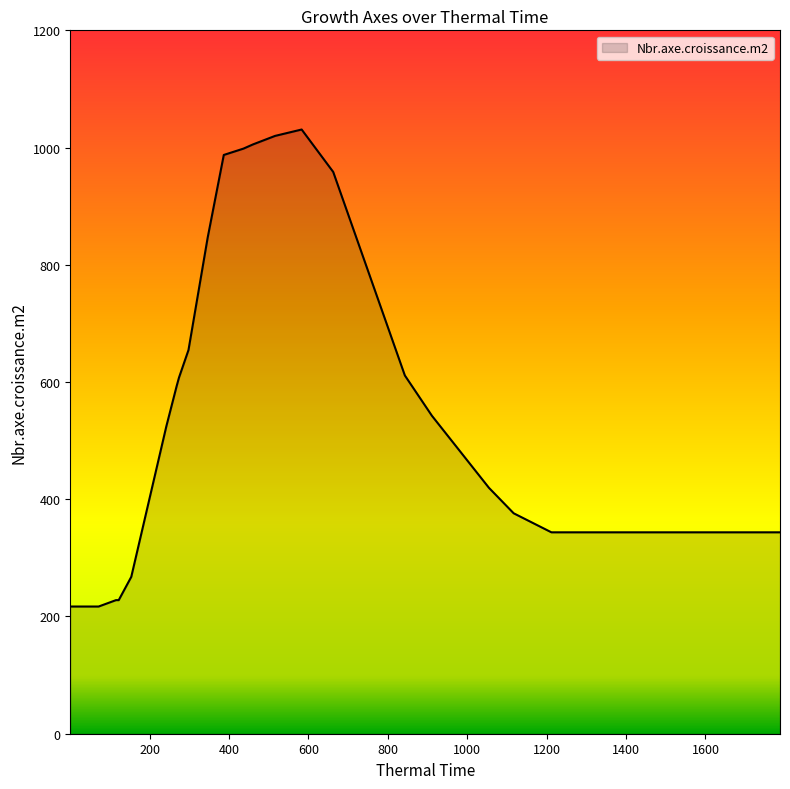

What is the maximum value shown in the chart?

1030.8